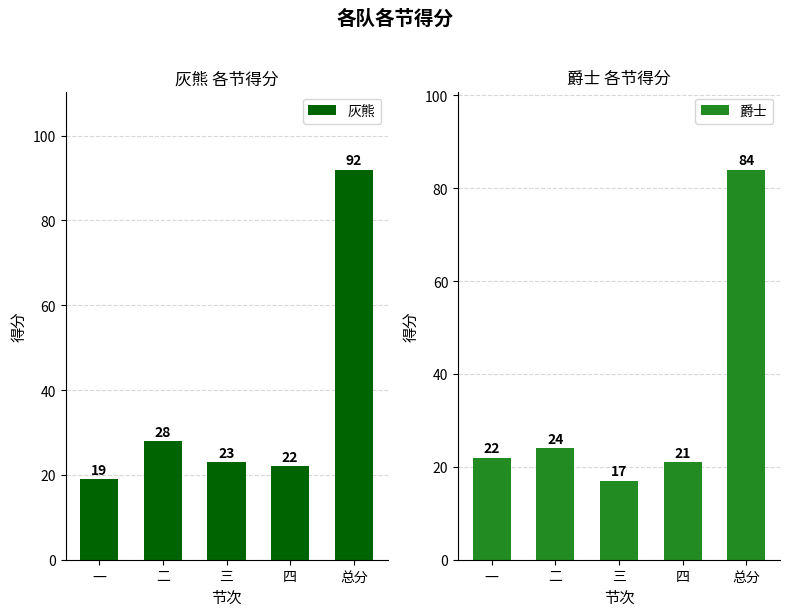

Which series has the largest total across all categories?

灰熊